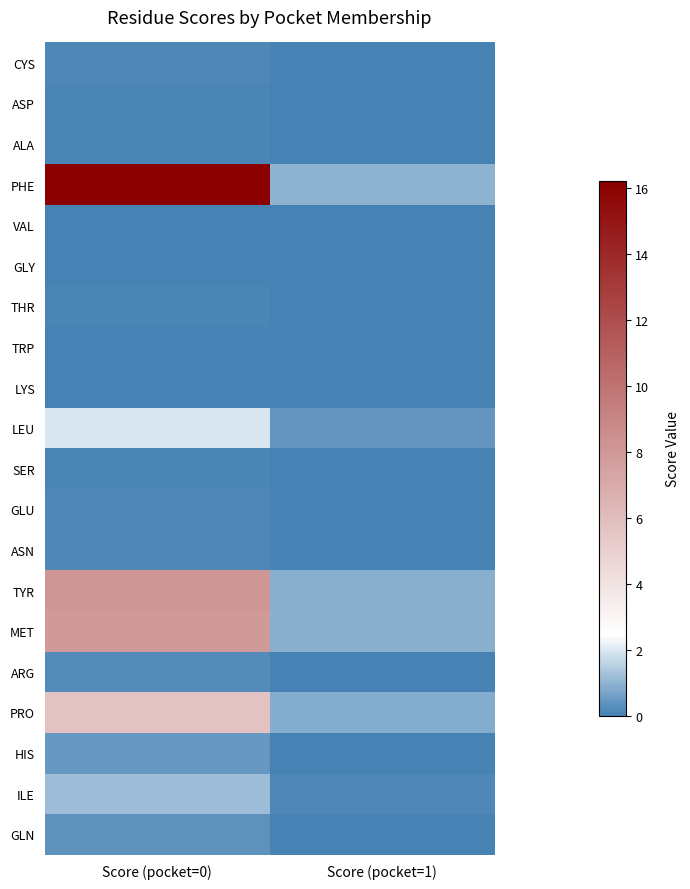

At Score (pocket=0), list the series in order from smallest to largest.

TRP, LYS, GLY, VAL, THR, SER, ASP, ALA, GLU, CYS, ASN, ARG, GLN, HIS, ILE, LEU, PRO, MET, TYR, PHE